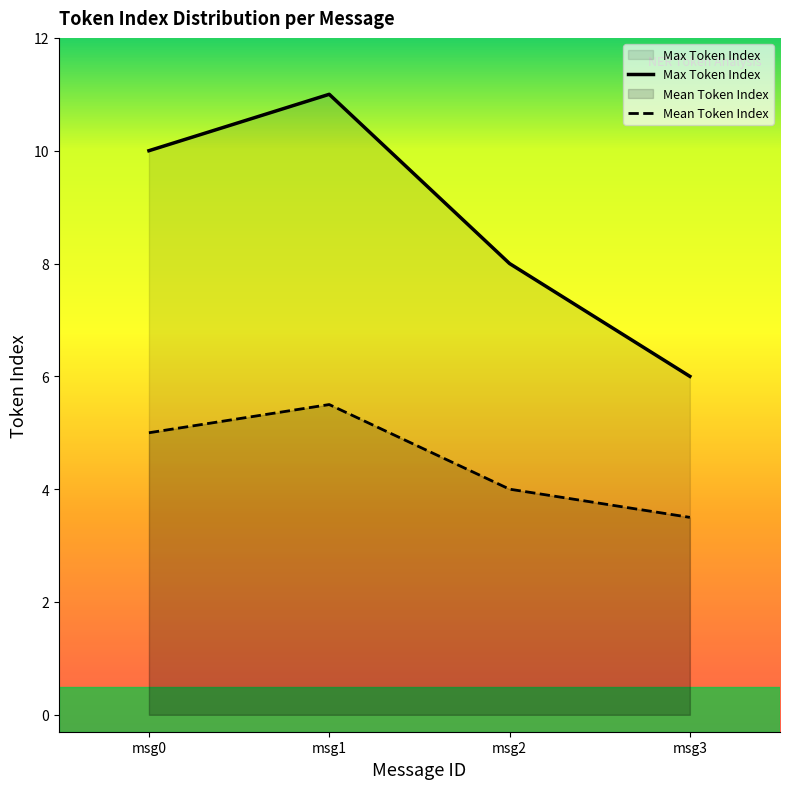

Which series changed the most between msg0 and msg2?

Max Token Index